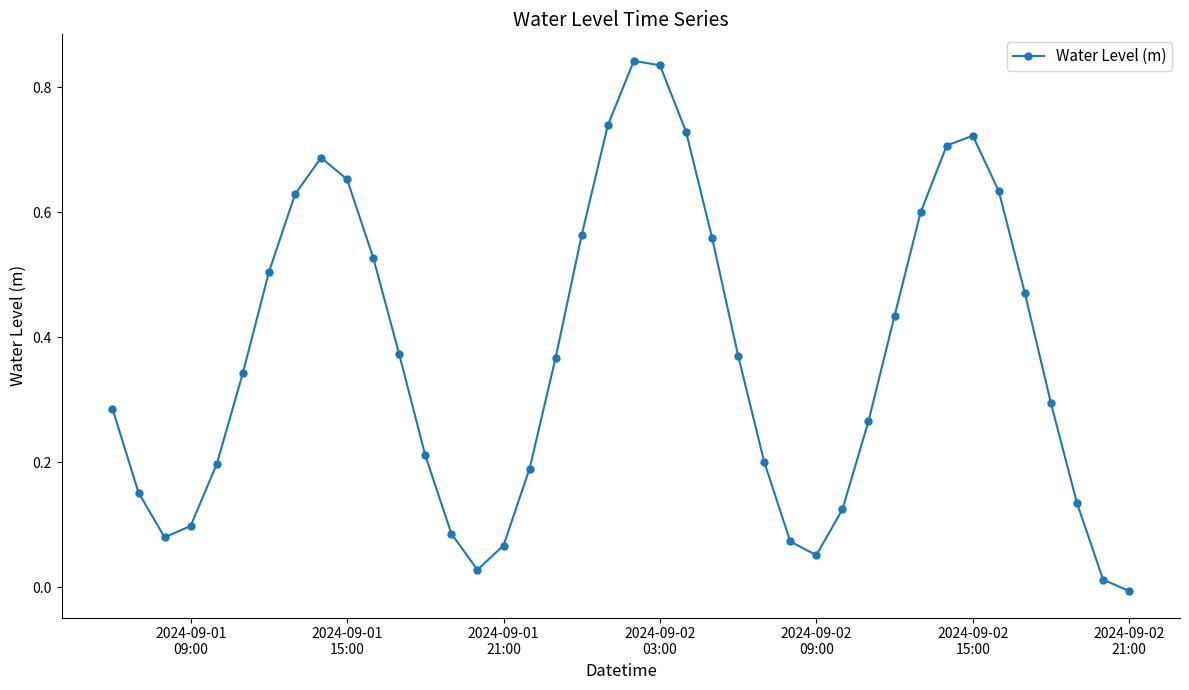

How many data points are above 0?

39